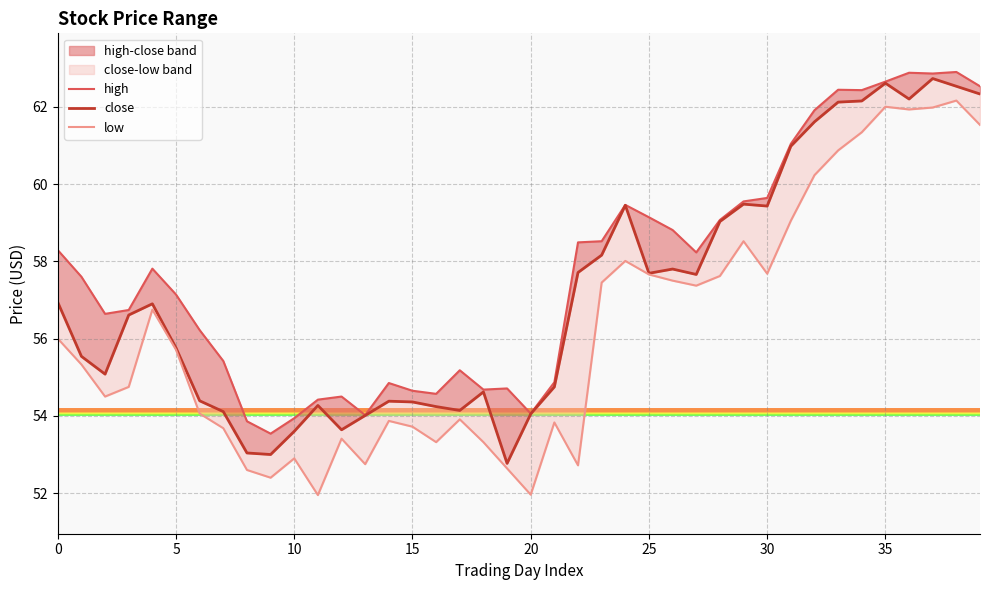

Is this an area chart (filled region under the line)?

No